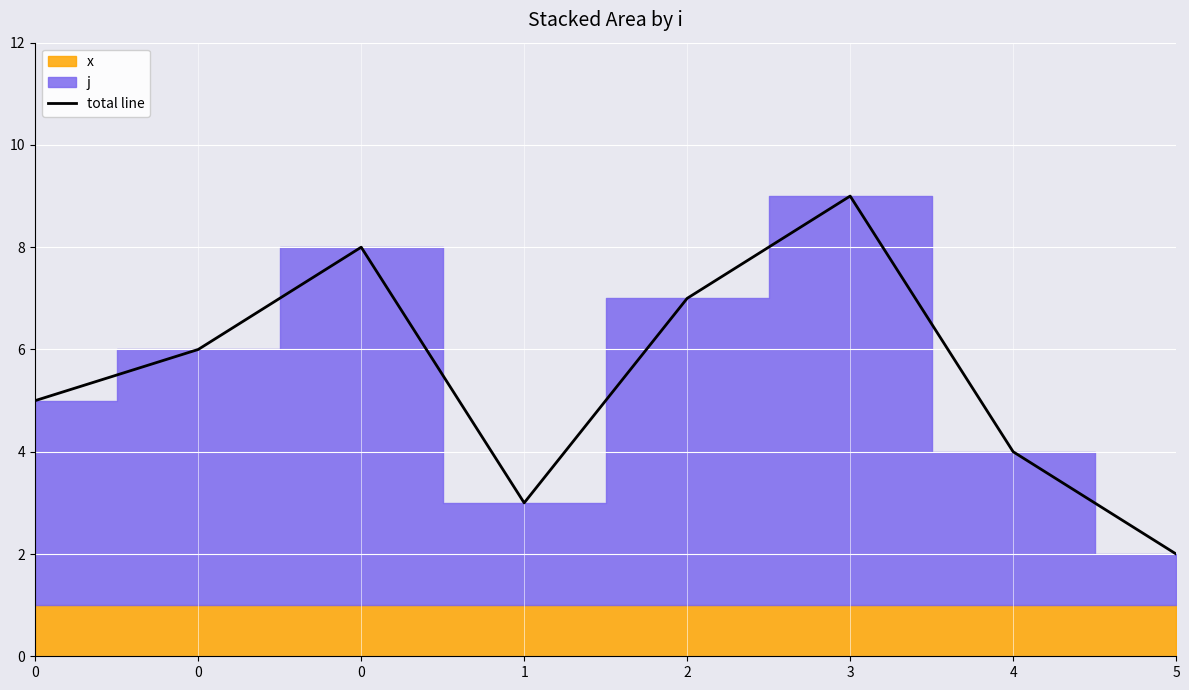

Reading left to right, what are all the values shown in this chart?

0=5	0=6	0=8	1=3	2=7	3=9	4=4	5=2